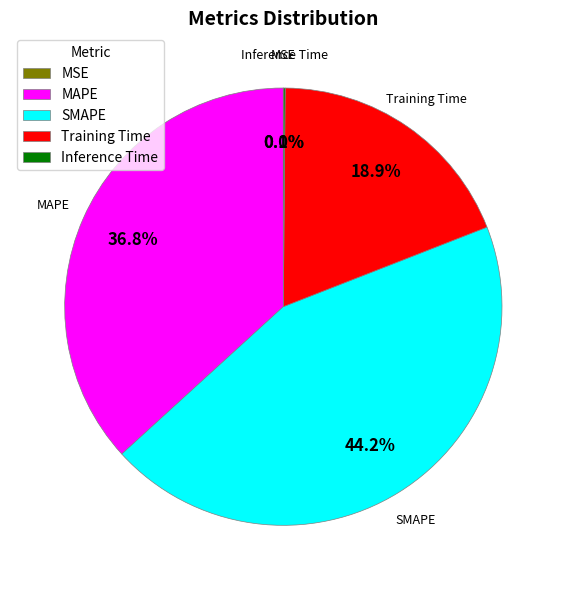

Does MAPE account for over 50% of the chart?

No